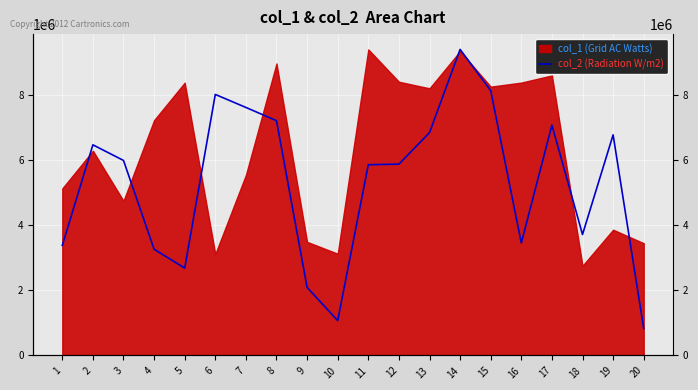

How many data points are less than 5984394?

10